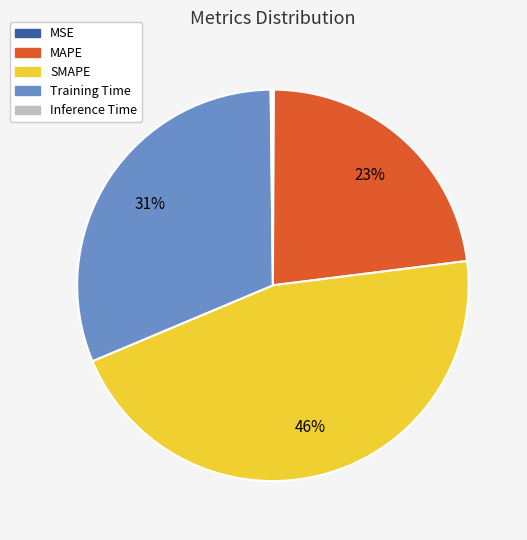

Which category has the biggest portion of the pie?

SMAPE